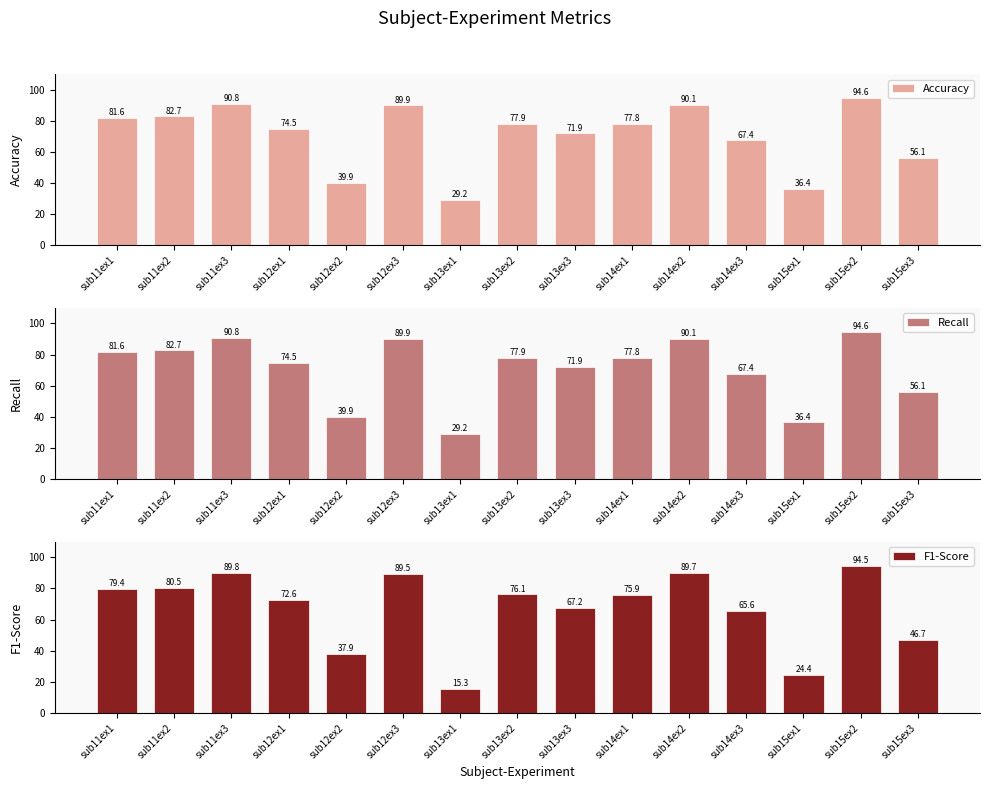

Which category has the lowest value in the Accuracy series?

sub13ex1